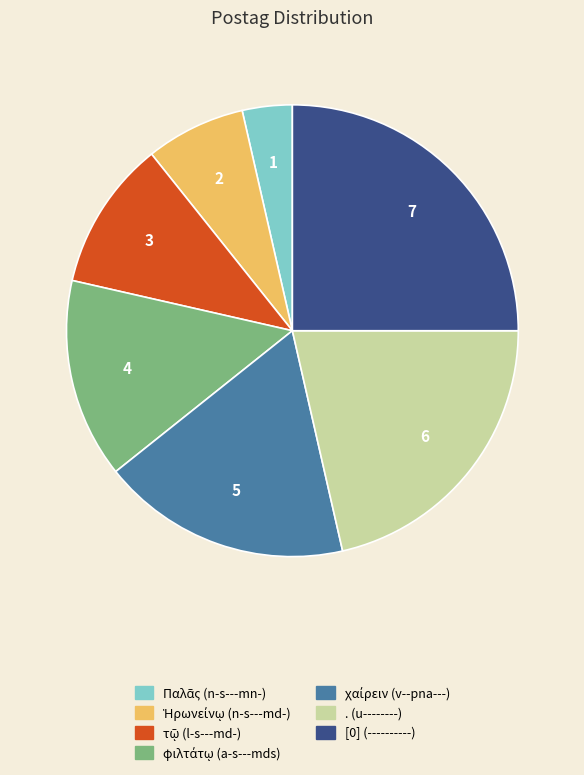

How many segments does this pie chart have?

7